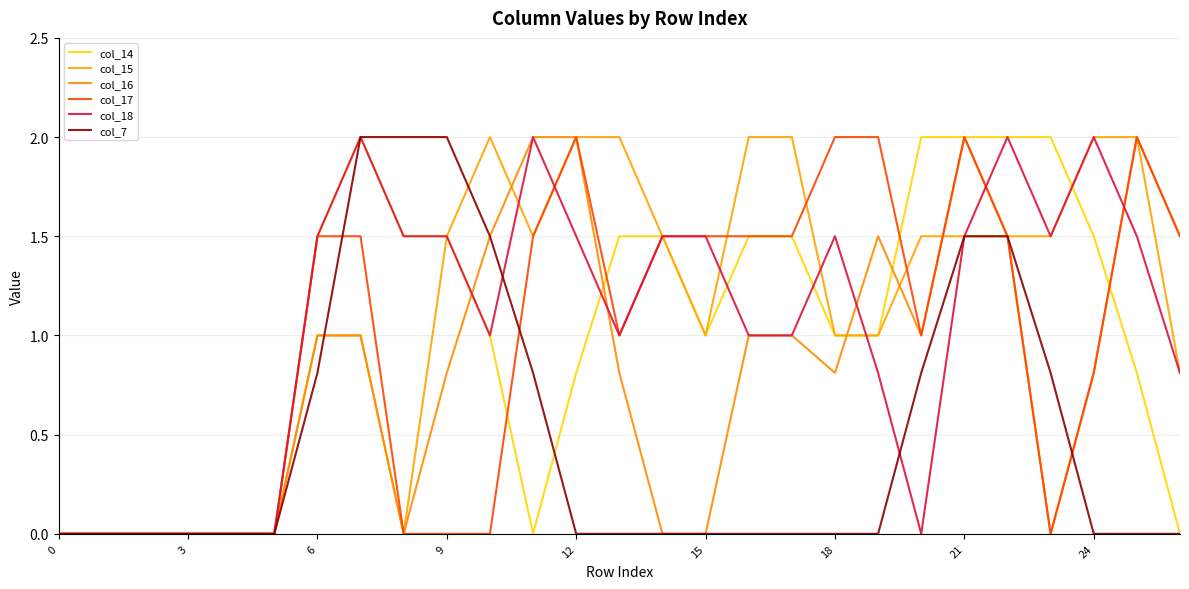

Does the chart have visible grid lines?

Yes